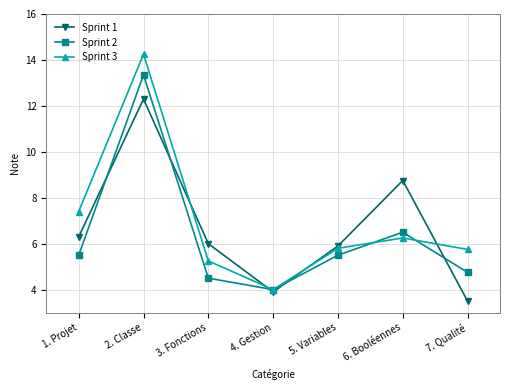

How many interior local valleys does the Sprint 2 series have?

1